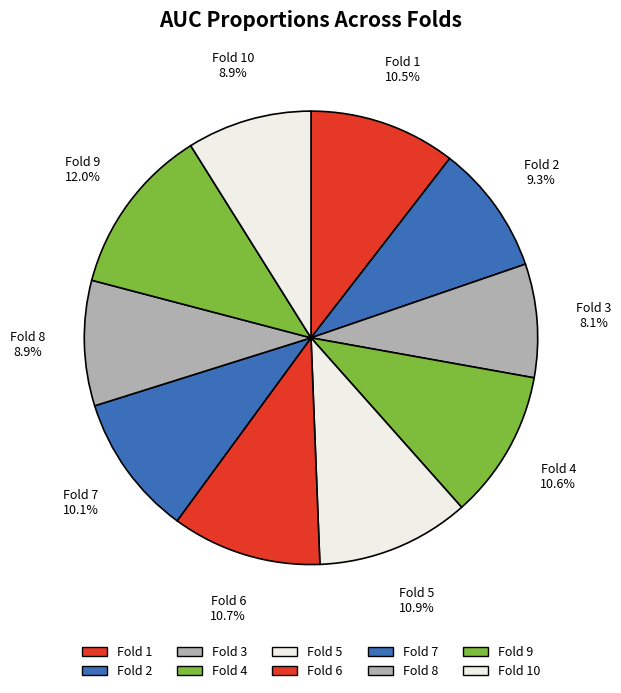

Between Fold 9 and Fold 8, which is larger?

Fold 9